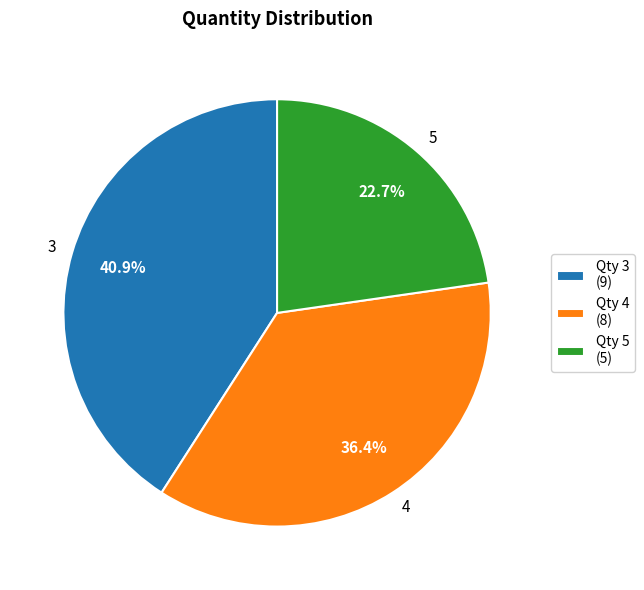

Is there any slice that represents more than half of the pie?

No